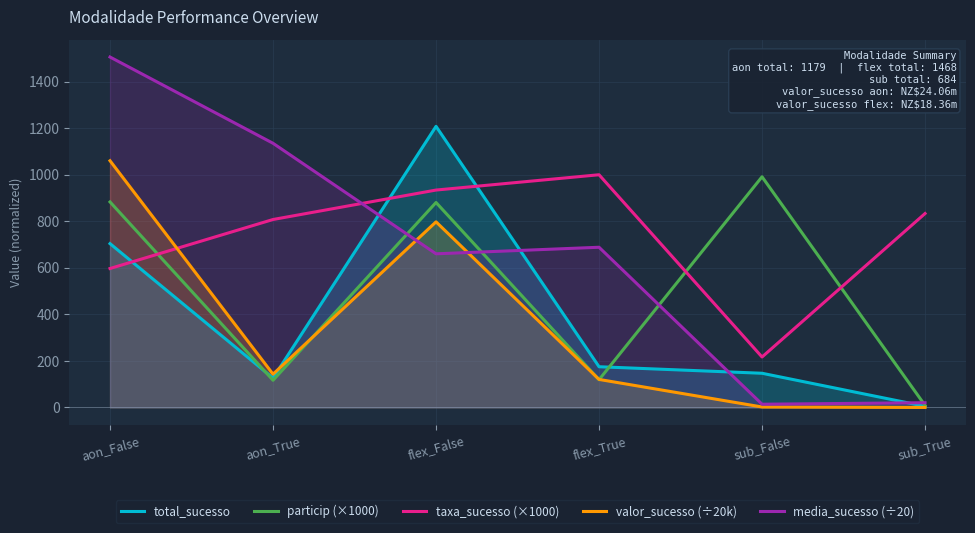

Between which two adjacent categories do valor_sucesso (÷20k) and taxa_sucesso (×1000) first intersect?

aon_False and aon_True